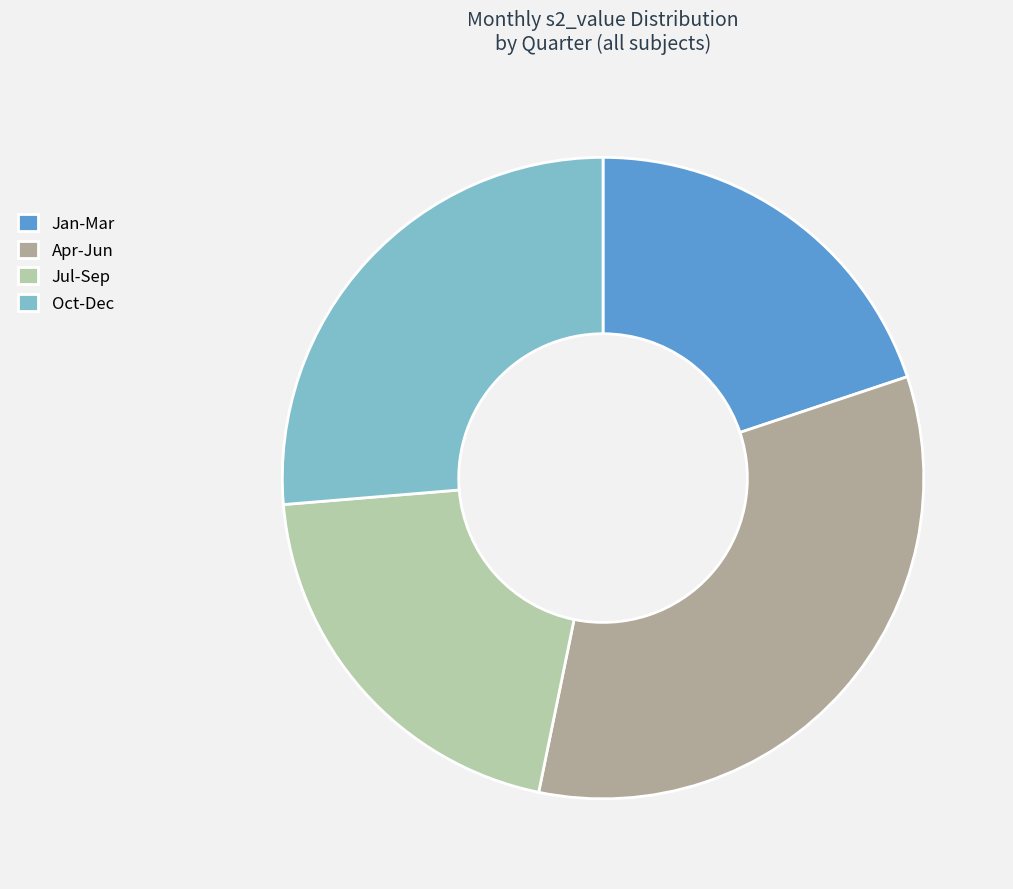

What is the ratio of the value at Apr-Jun to the value at Jan-Mar?

1.7